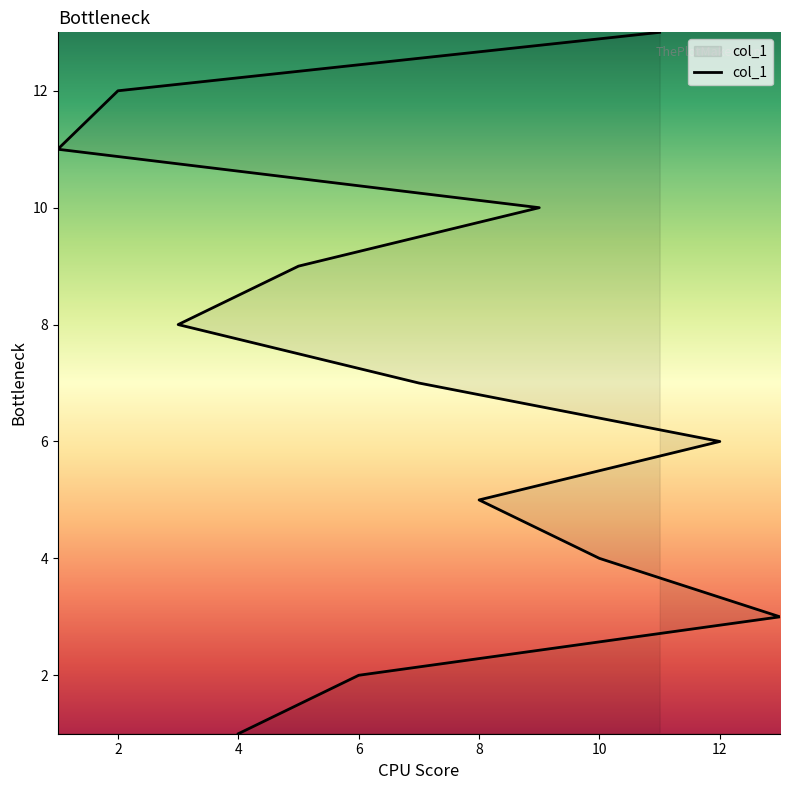

The chart shows a value of 3 at 13. True or false?

True